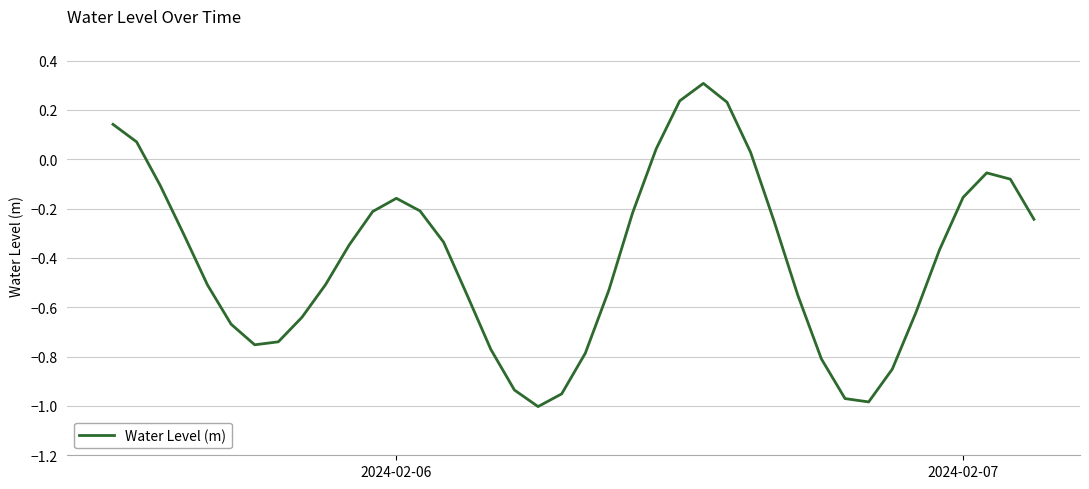

What is the difference between the maximum and minimum values?

1.3